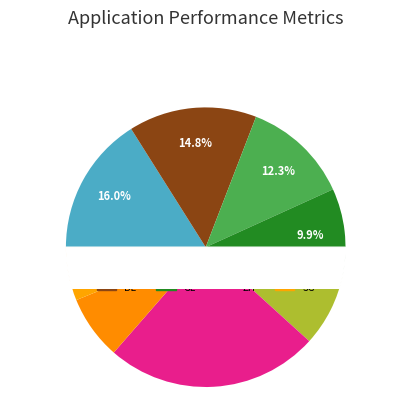

Count the number of slices in the pie.

8